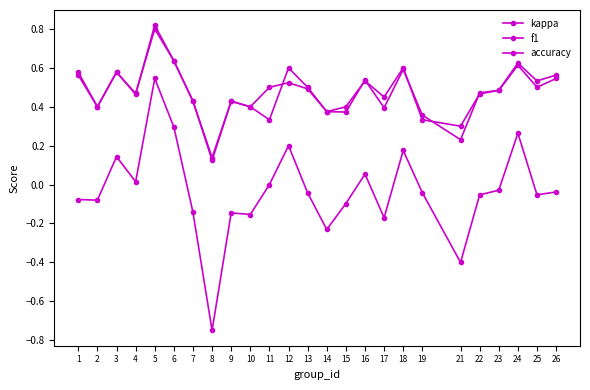

What is the difference between the second highest and second lowest values in the accuracy series?

0.3